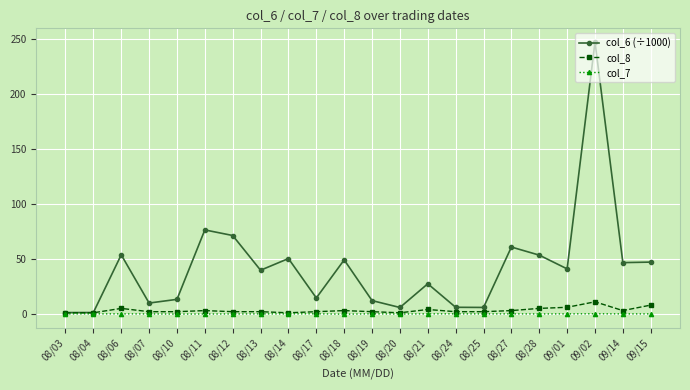

Is it true that col_7 equals -0.0 at 08/25?

True